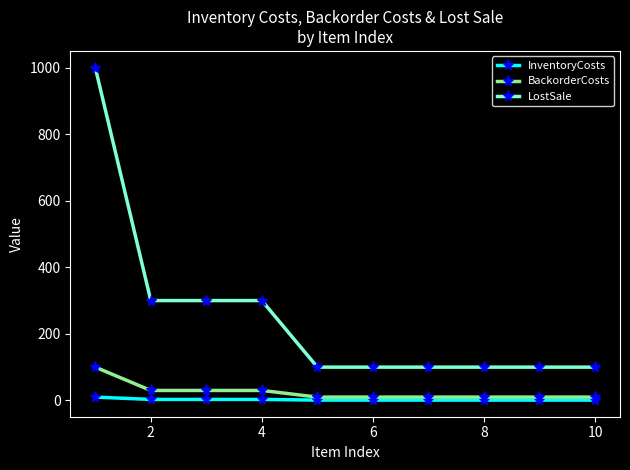

What is the minimum value for LostSale?

100